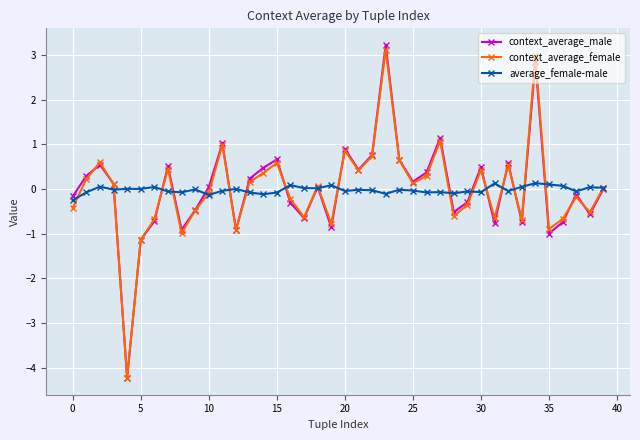

How many lines are shown in the chart?

3